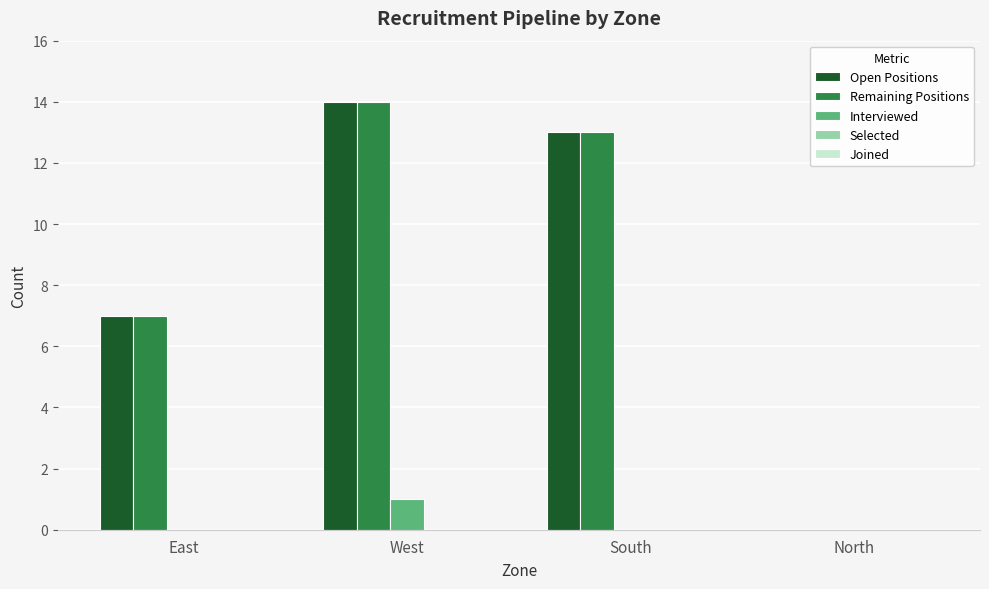

Is it true that Remaining Positions equals 0 at North?

True